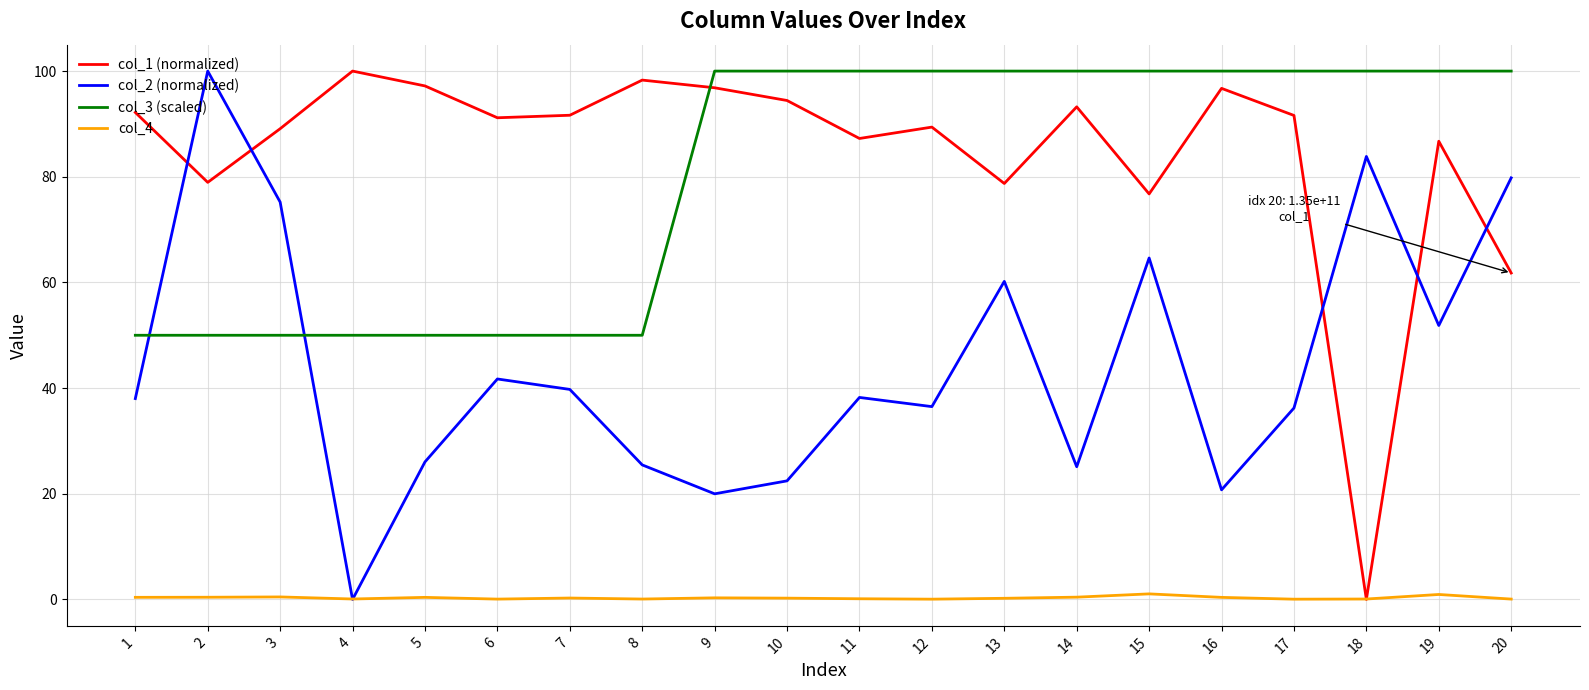

How many series are shown in this chart?

4